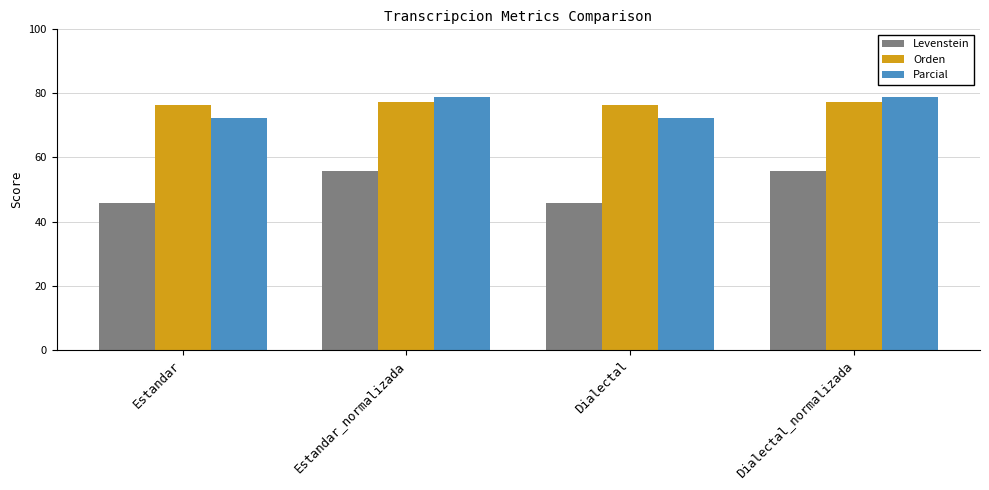

What is the smallest value displayed?

45.7